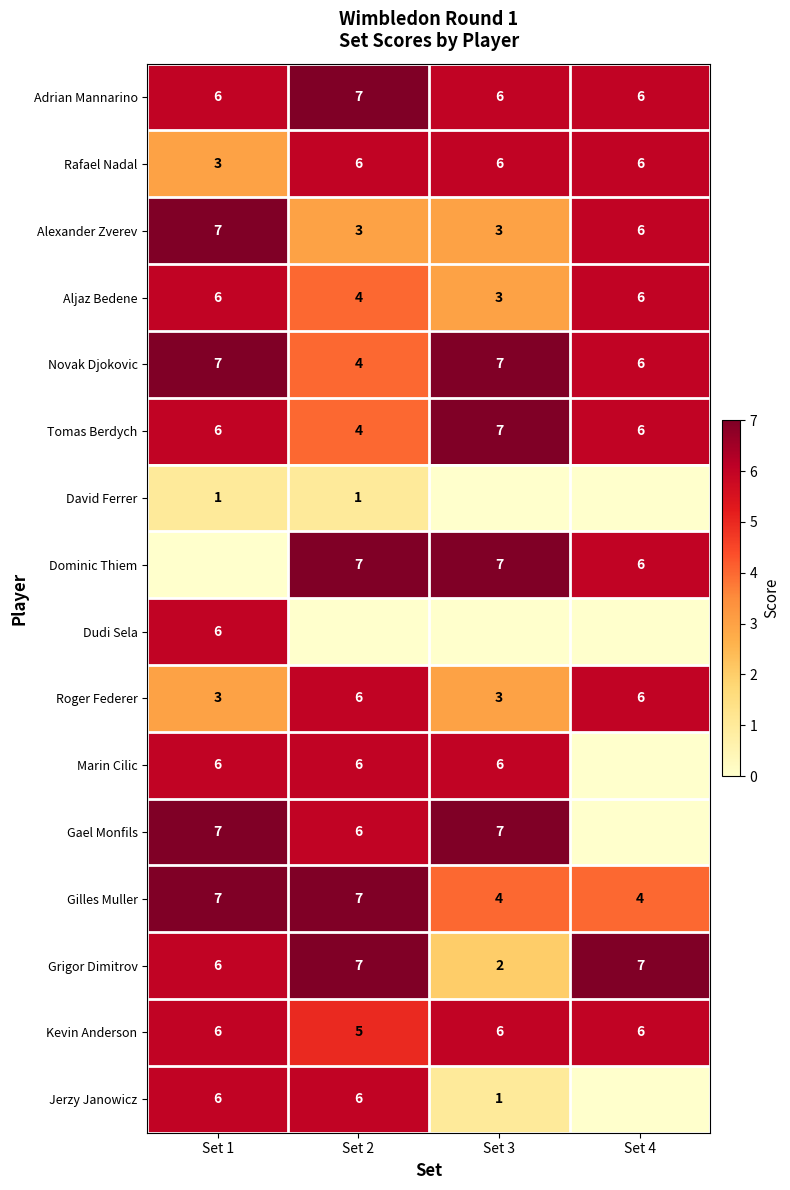

Between Set 3 and Set 2, which is larger?

Set 2